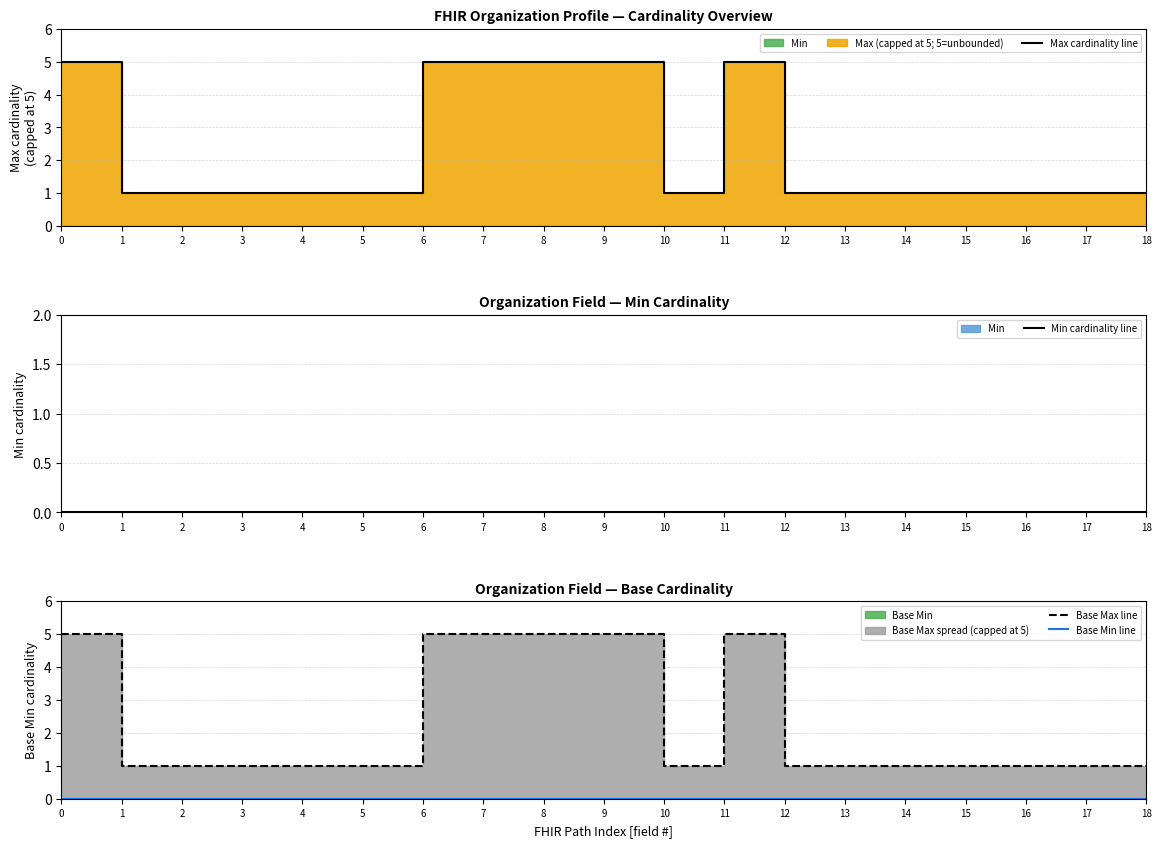

True or false: Base Max line has a value of 1 at 18.

True